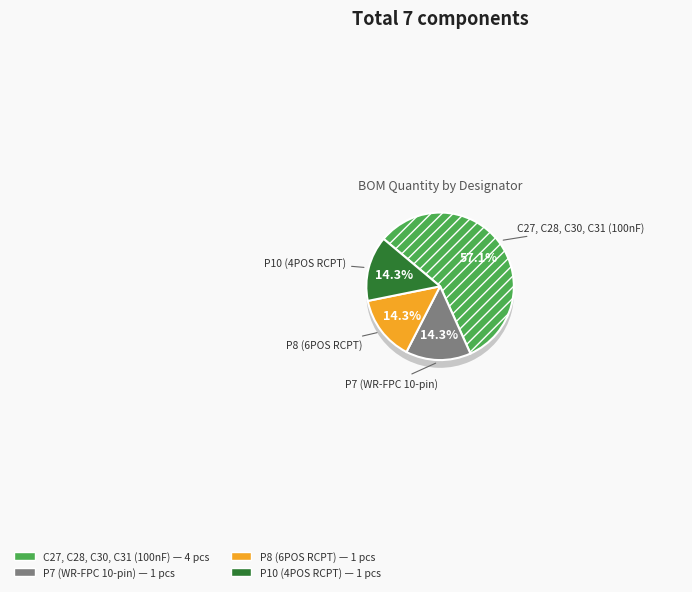

Is there any slice that represents more than half of the pie?

Yes